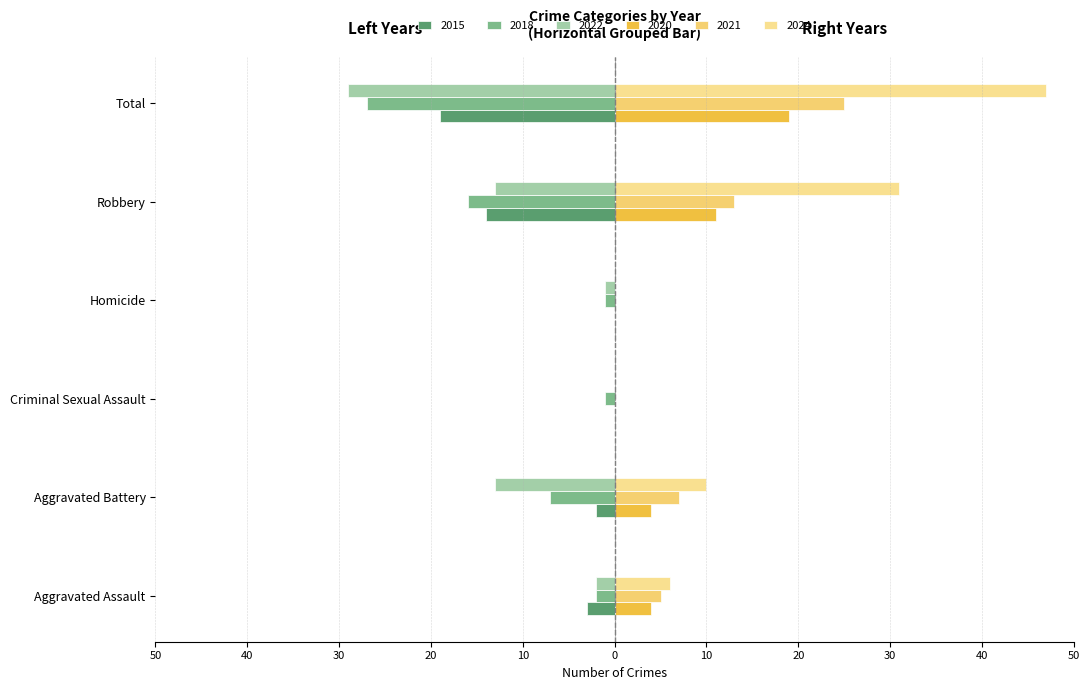

Which series has the widest spread of values?

2024